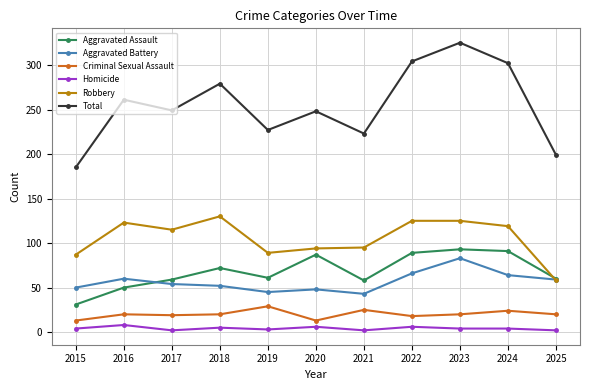

True or false: Aggravated Assault has a value of 90 at 2017.

False